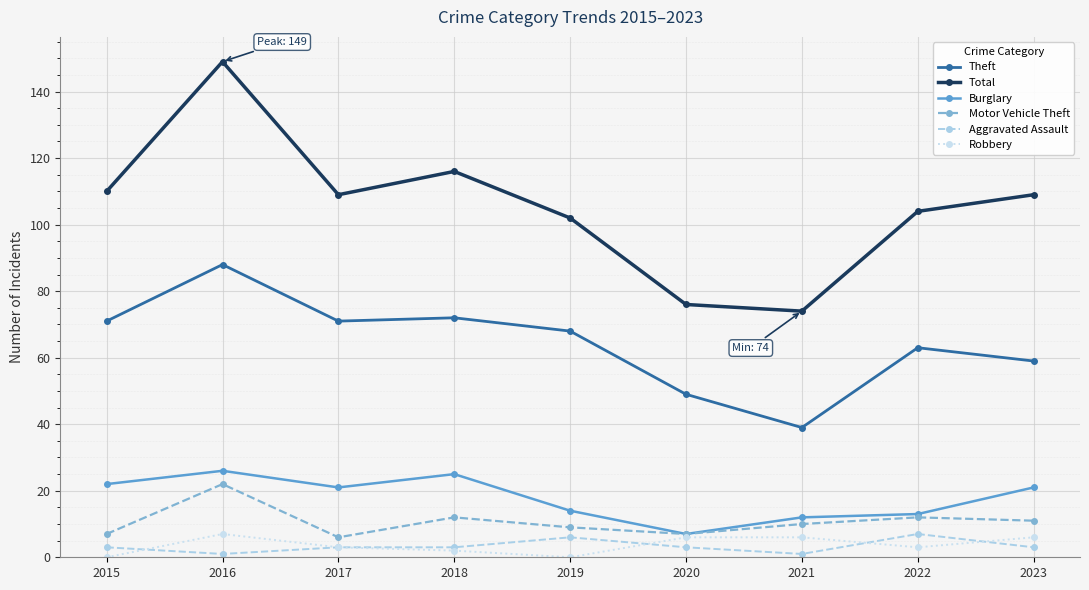

How many distinct data groups are displayed?

6